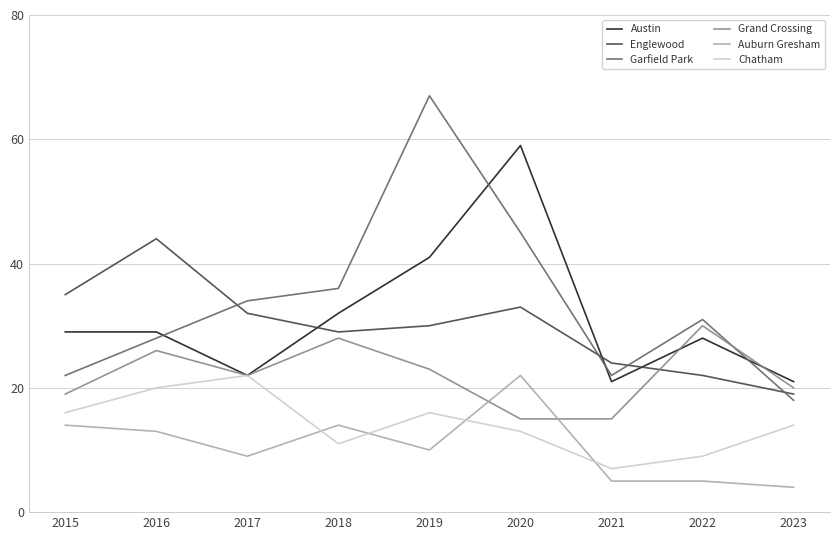

In Englewood, how many points are higher than both neighbors (excluding endpoints)?

2